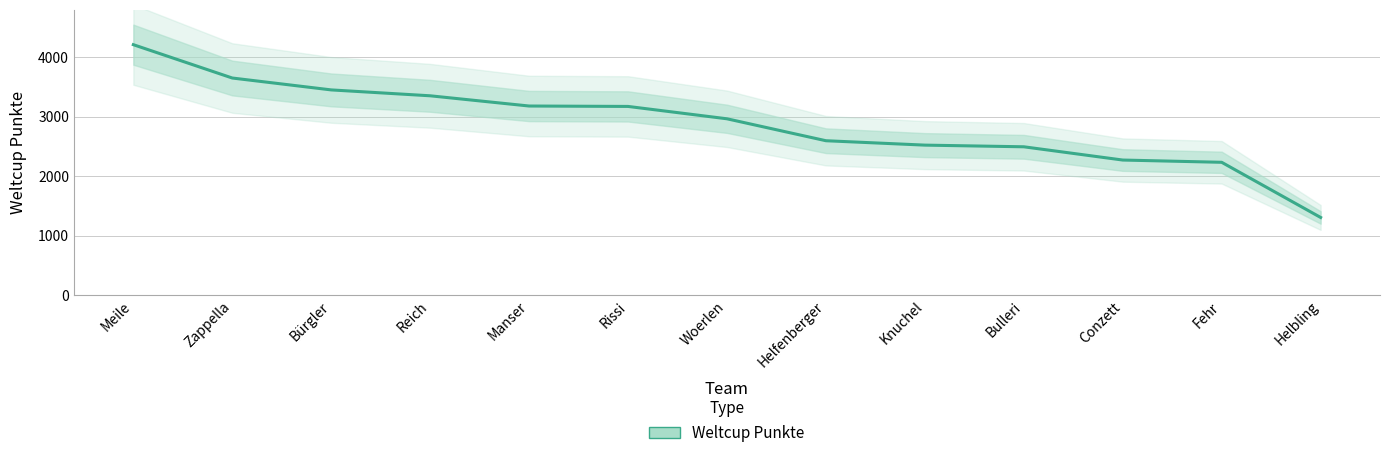

Which has a higher value, Conzett or Helbling?

Conzett